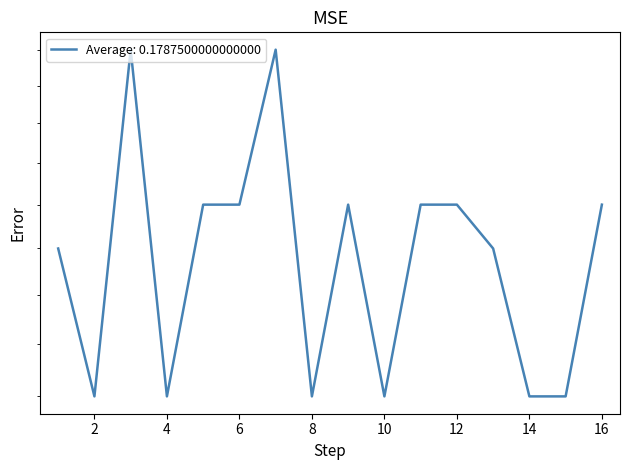

Reading left to right, extract all data points from this chart.

1=0.2	2=0.1	3=0.2	4=0.1	5=0.2	6=0.2	7=0.2	8=0.1	9=0.2	10=0.1	11=0.2	12=0.2	13=0.2	14=0.1	15=0.1	16=0.2